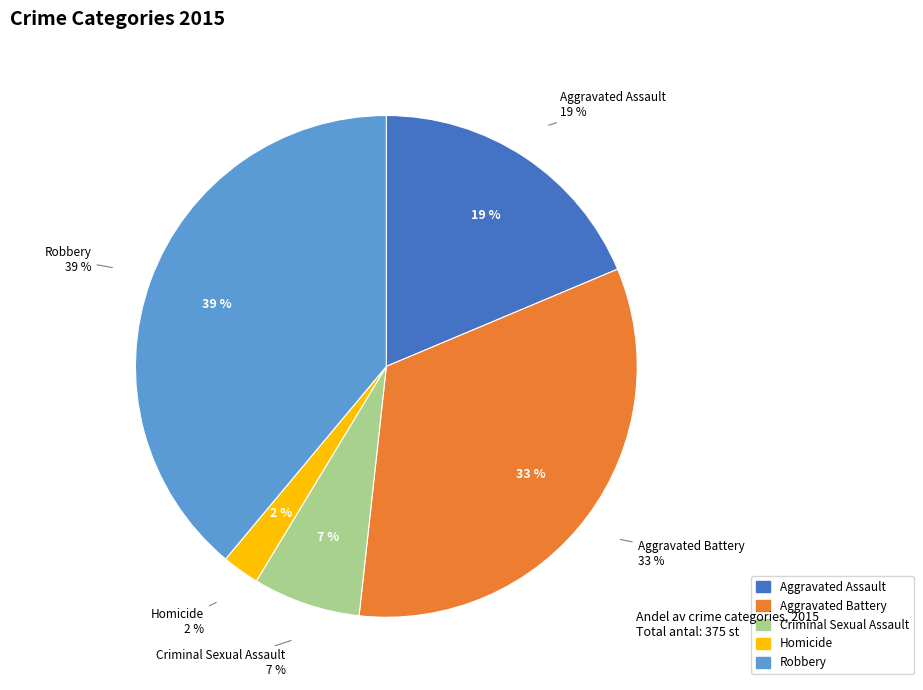

What is the smallest slice in the pie chart?

Homicide